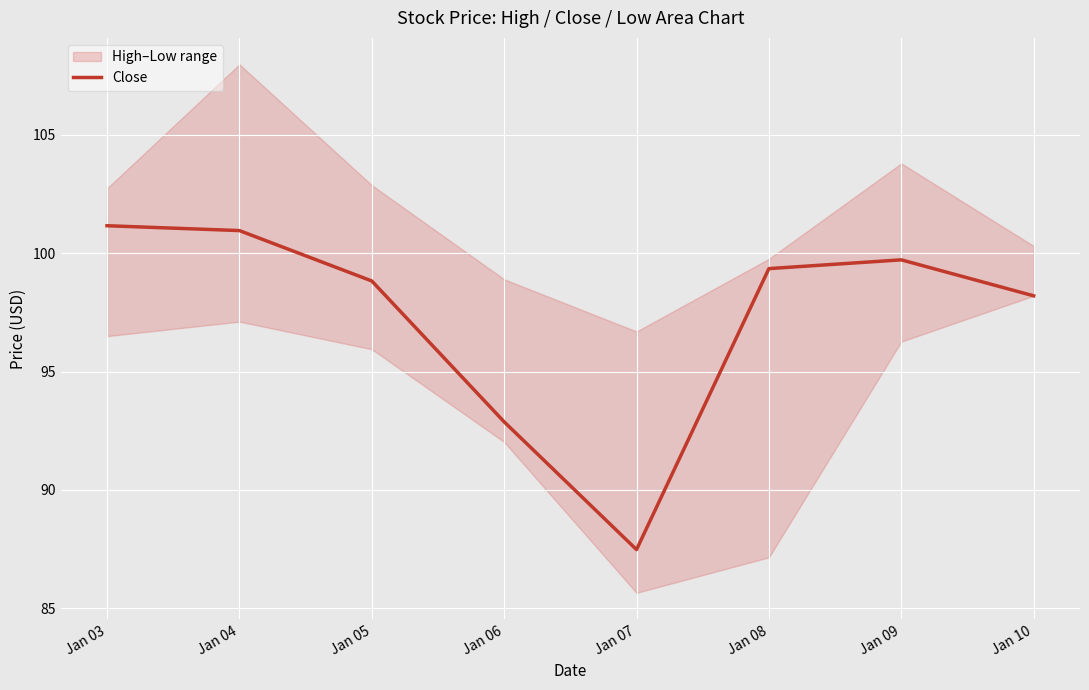

At which label is the value closest to 94?

Jan 06